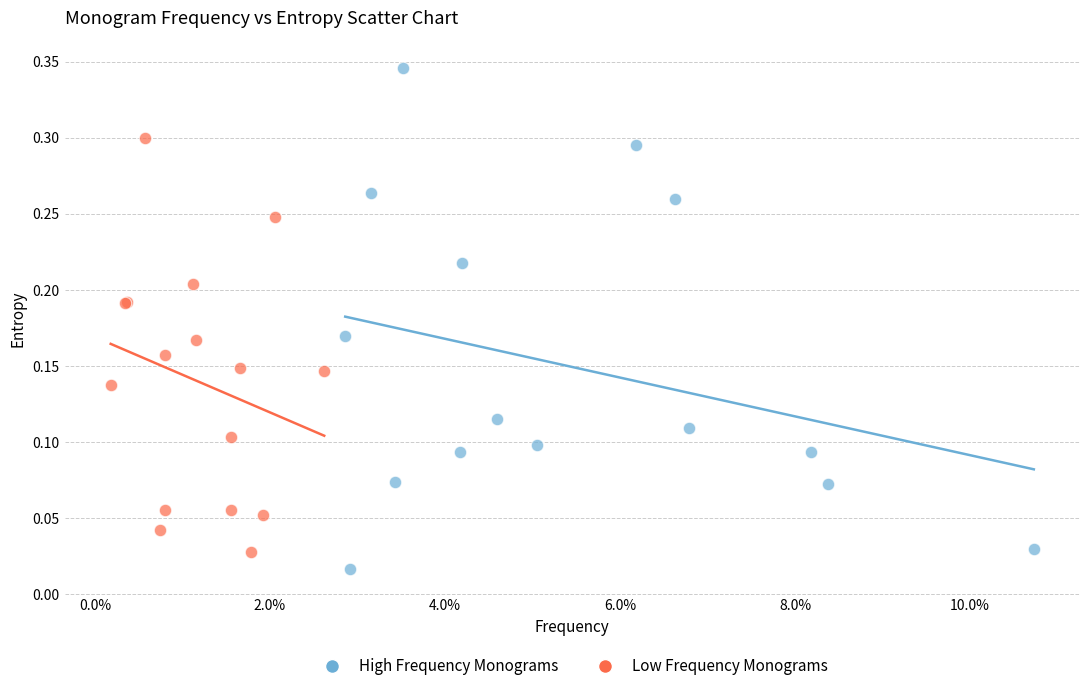

Which series contains the highest Y value?

High Frequency Monograms